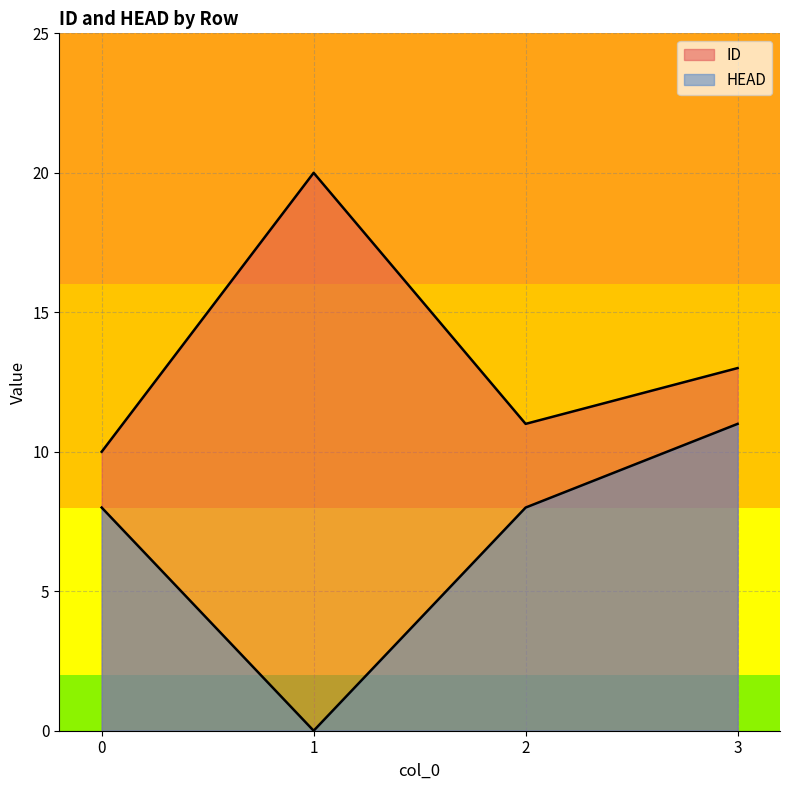

True or false: HEAD and ID cross at least once.

False